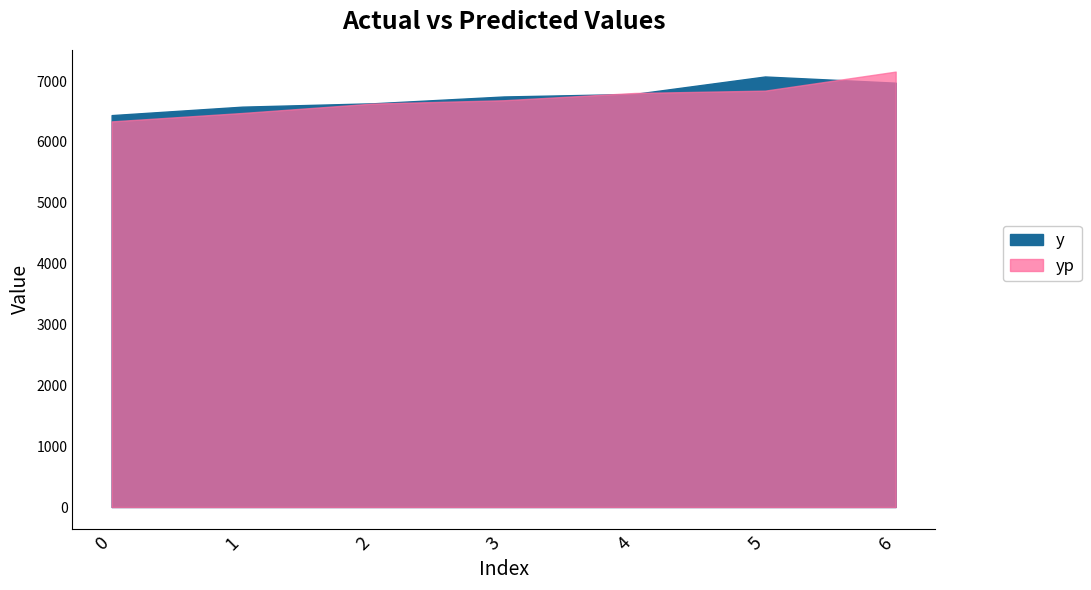

How many interior local peaks does the y series have?

1